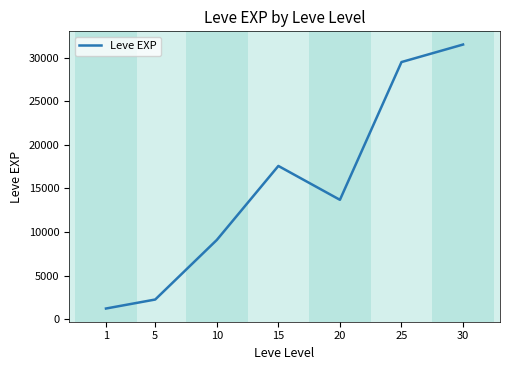

What is the smallest value displayed?

1213